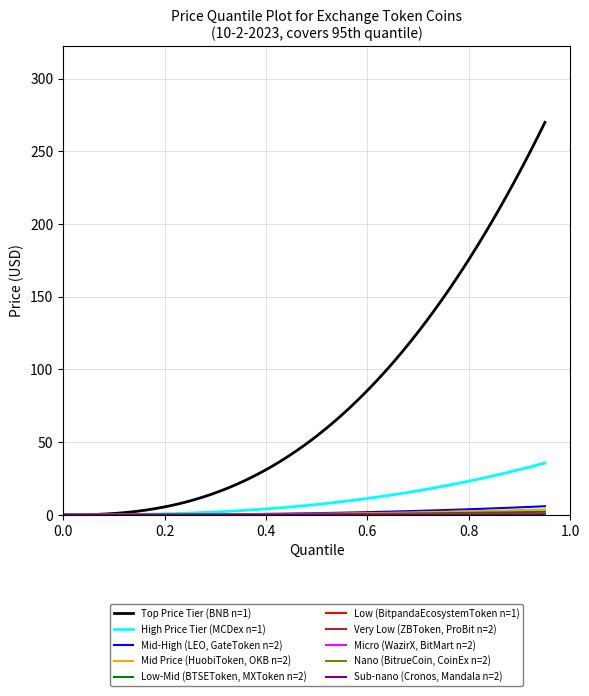

Which series has the largest range (max minus min)?

Top Price Tier (BNB n=1)